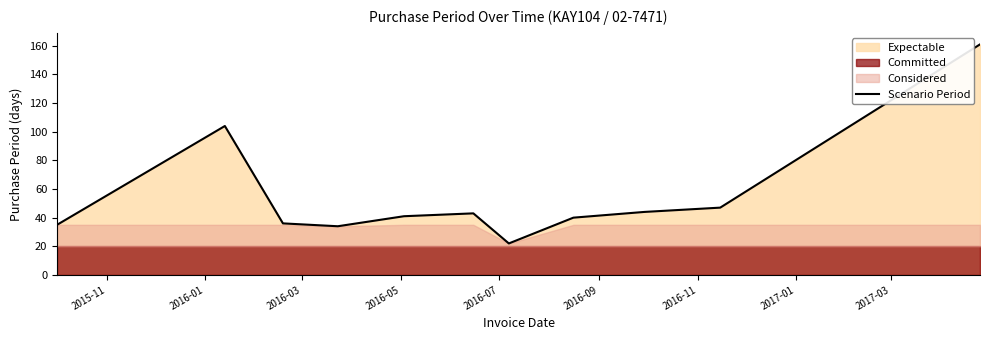

Reading left to right, list all the values displayed in this chart.

35	104	36	34	41	43	22	40	44	47	161